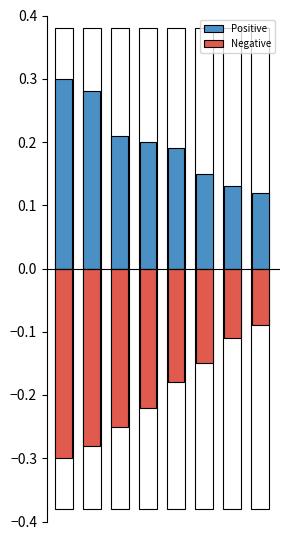

List the series in order of their peak value, highest first.

Positive, Negative